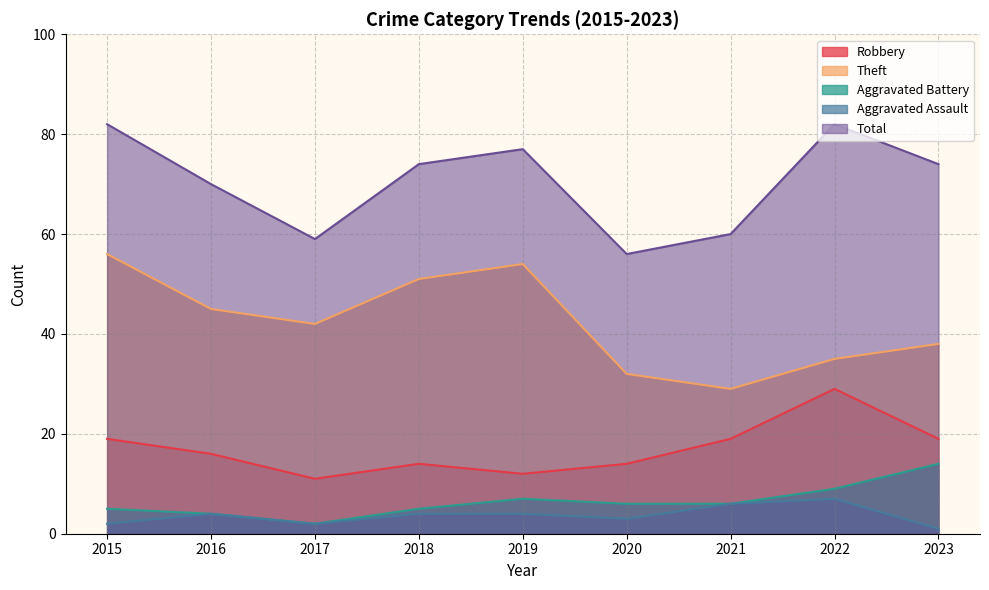

At which category does Aggravated Battery reach its first local valley?

2017